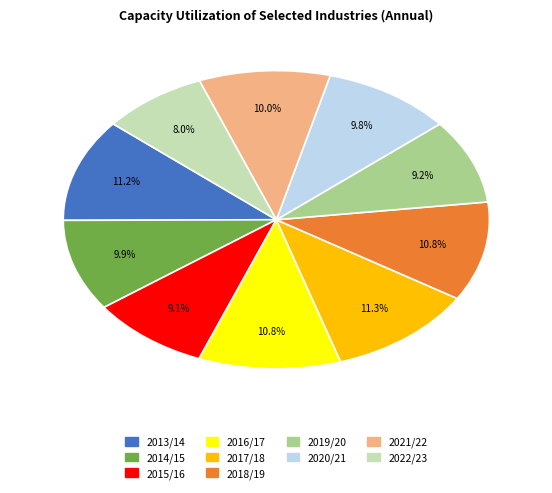

The 2013/14 slice represents 11% of the pie. True or false?

True